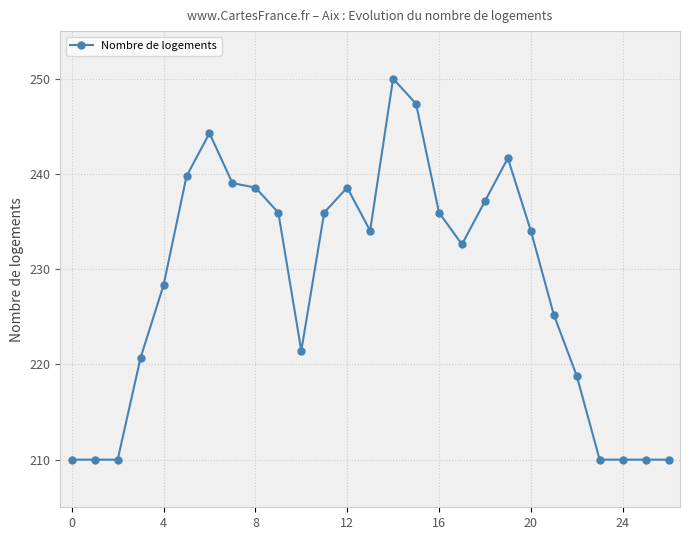

What is the greatest value displayed?

250.0